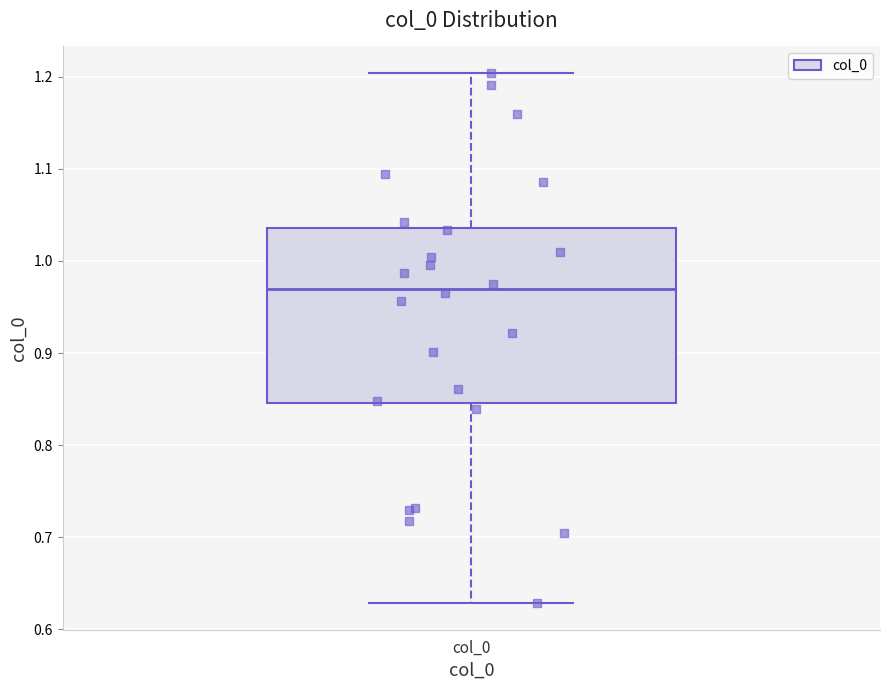

Where does the upper whisker of the box for col_0 end on the y-axis? The values are not printed on the chart, so give them approximately, as read against the axis.

1.20